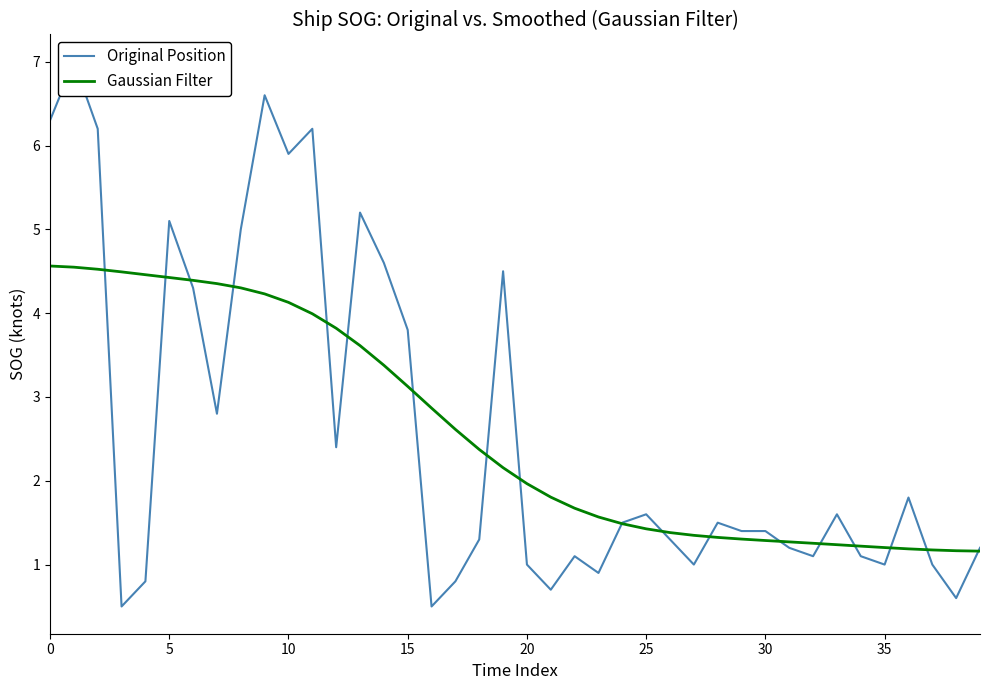

What is the average value of the Original Position series?

2.6